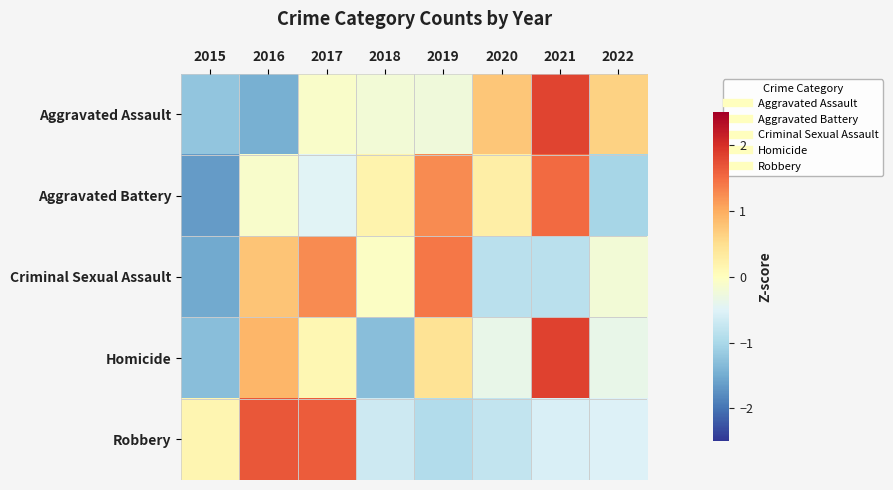

What is the greatest value displayed?

1.8